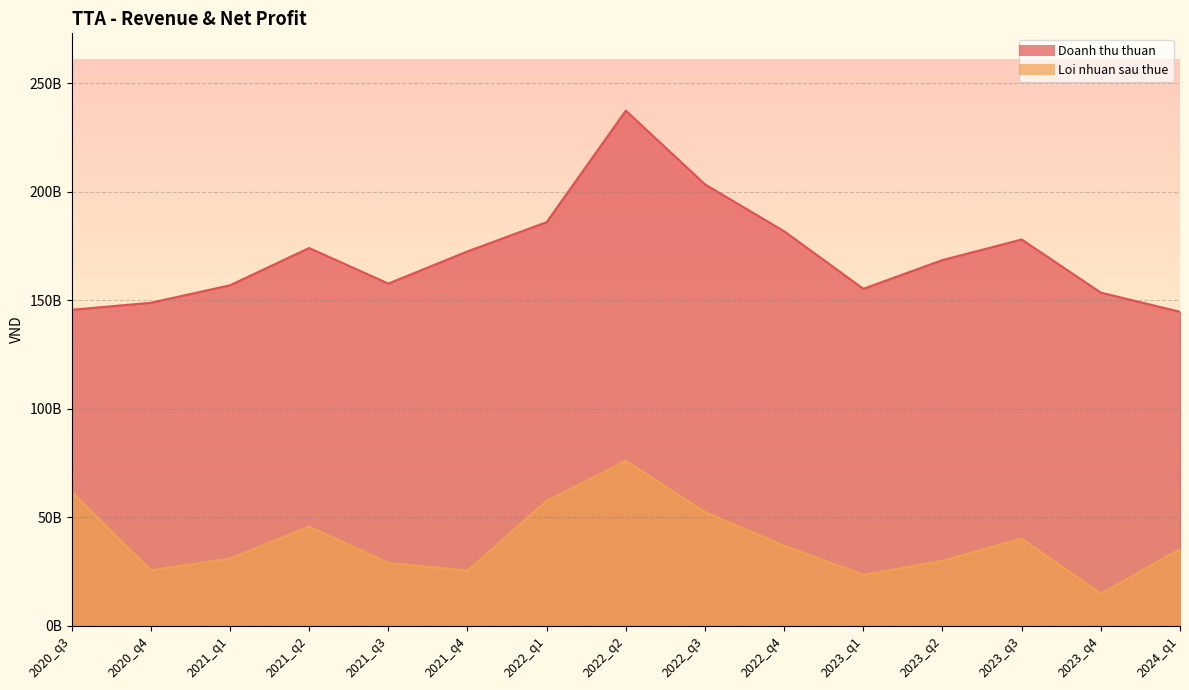

What are all the series names shown in the legend?

Doanh thu thuan, Loi nhuan sau thue